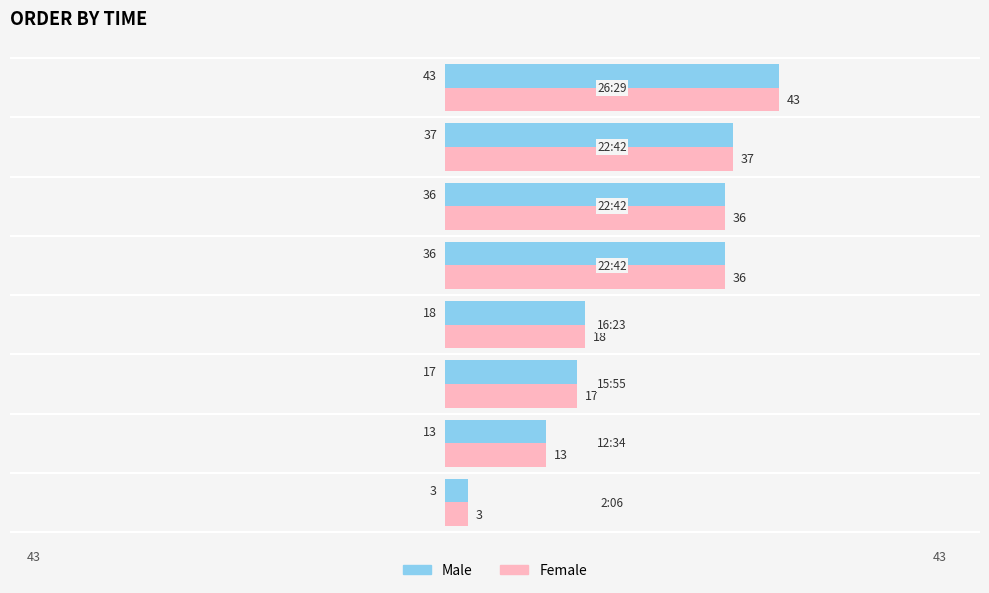

At how many categories does at least one series exceed 4?

7